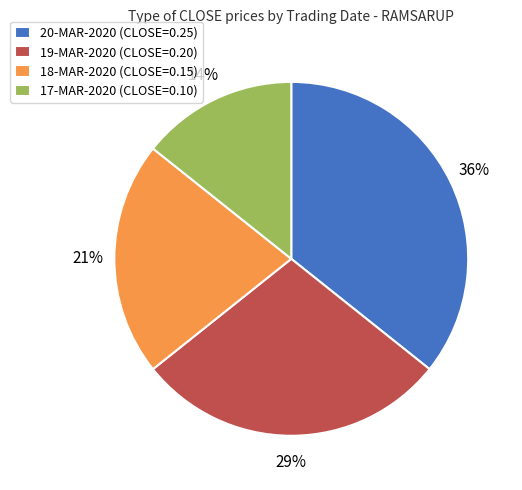

Which category has the smallest portion of the pie?

17-MAR-2020 (CLOSE=0.10)